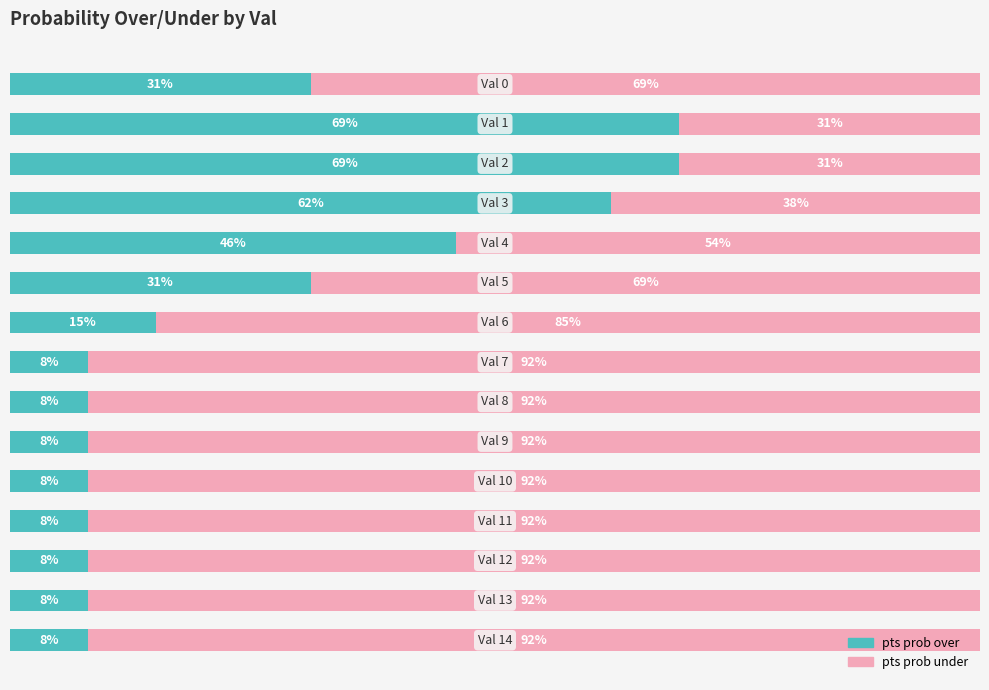

List the labels in order of pts prob over value, smallest first.

7, 8, 9, 10, 11, 12, 13, 14, 6, 0, 5, 4, 3, 1, 2